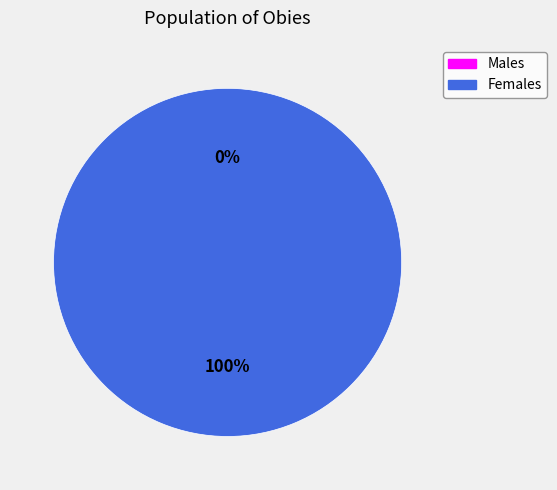

Is there a majority slice in this chart?

Yes